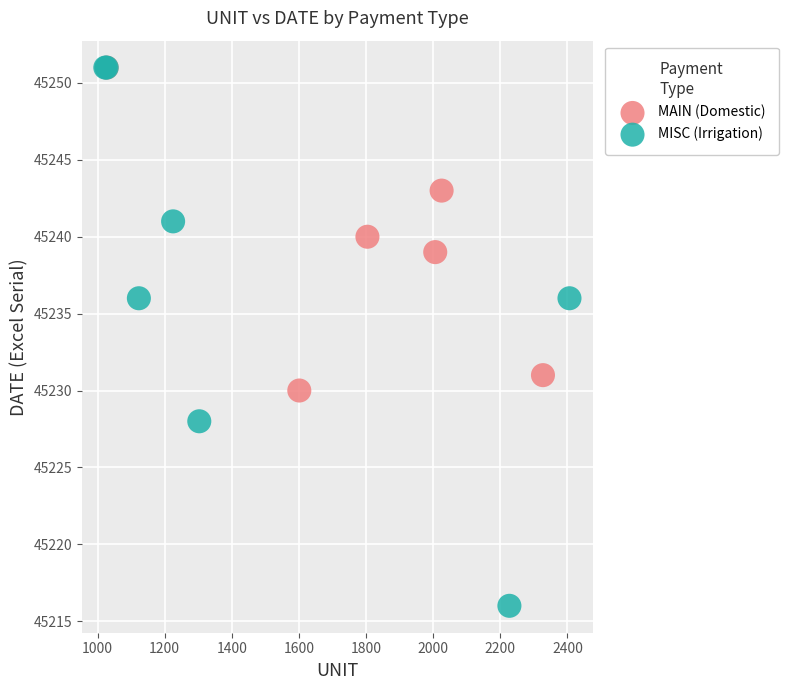

Which series reaches the minimum Y coordinate?

MISC (Irrigation)